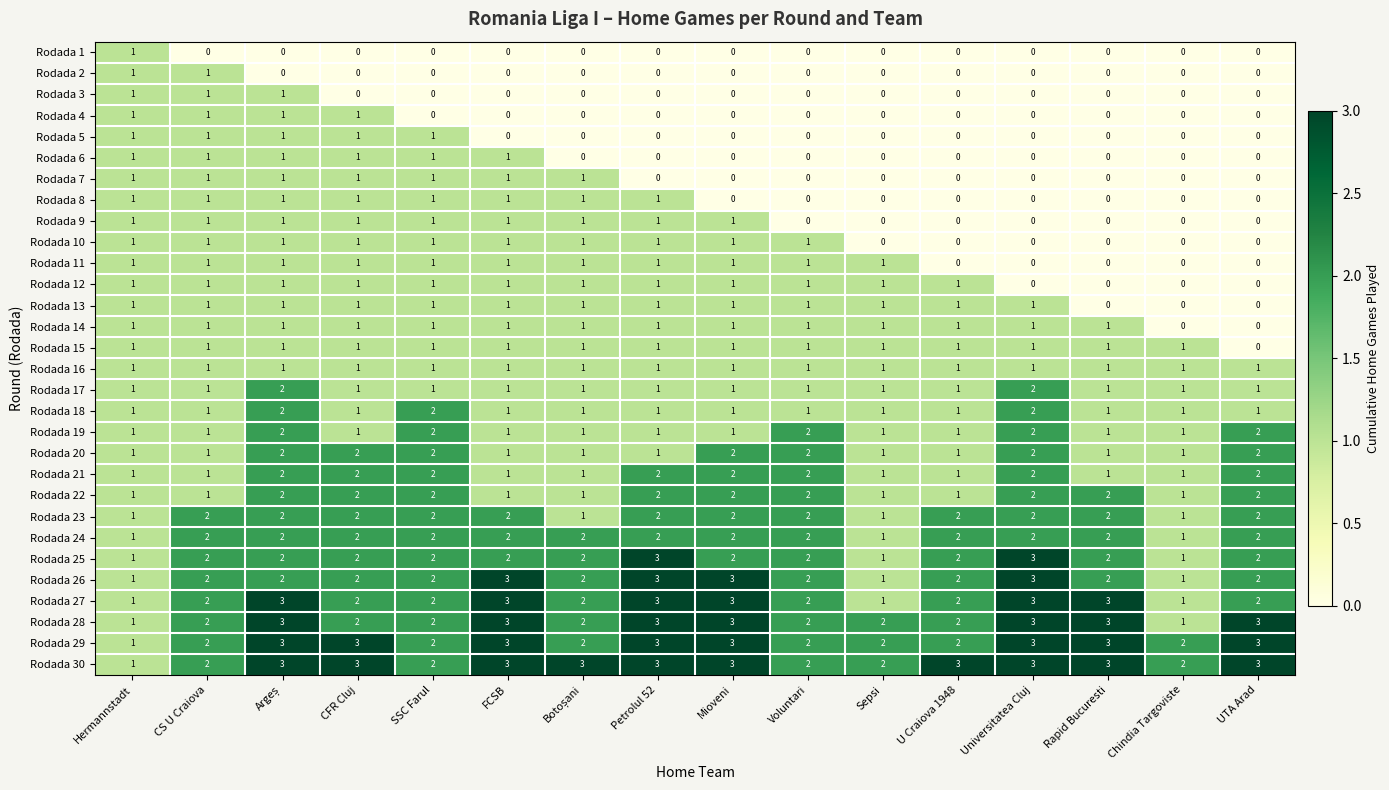

Which series has the largest total across all categories?

Rodada 30